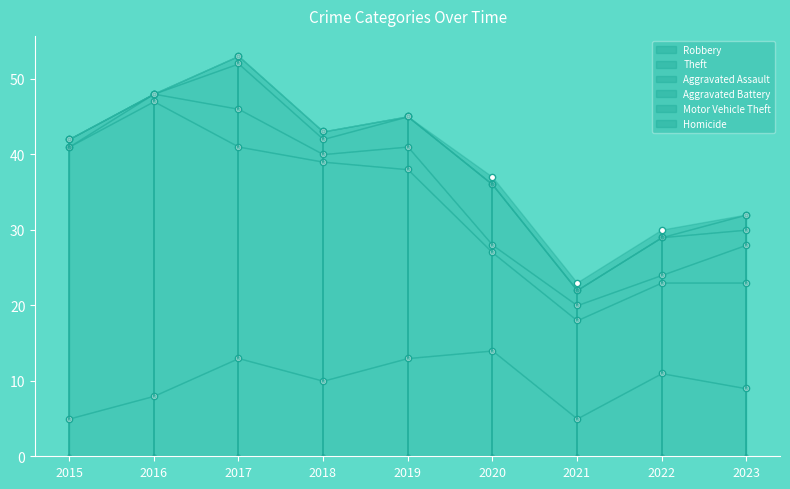

Does the chart display data point markers on the line(s)?

No